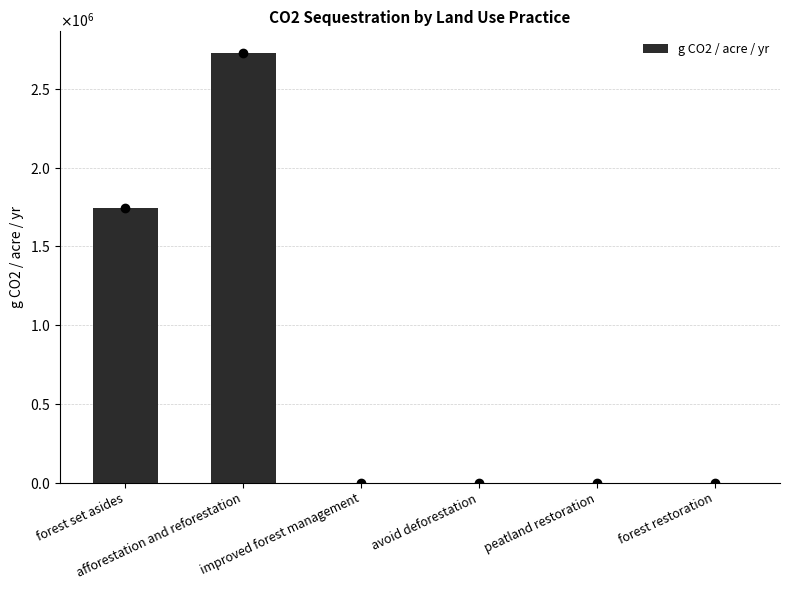

Rank the categories by value from highest to lowest.

afforestation and reforestation, forest set asides, improved forest management, avoid deforestation, peatland restoration, forest restoration